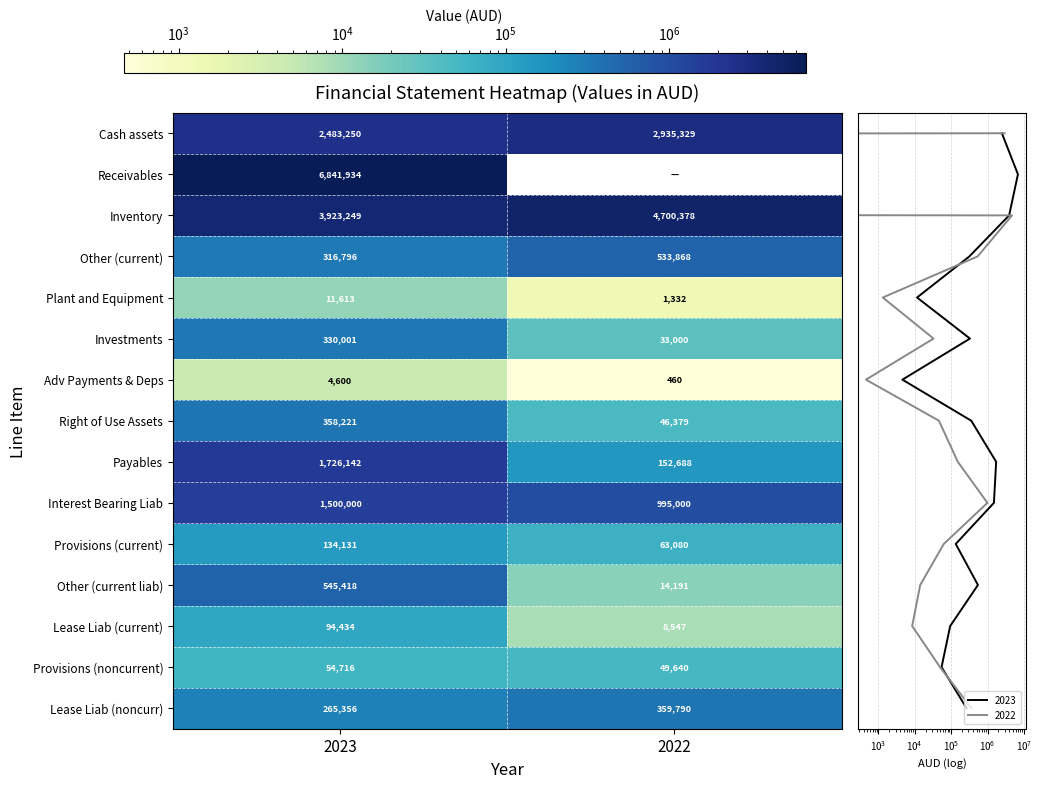

Rank the series by their maximum value, from highest to lowest.

Receivables, Inventory, Cash assets, Payables, Interest Bearing Liab, Other (current liab), Other (current), Lease Liab (noncurr), Right of Use Assets, Investments, Provisions (current), Lease Liab (current), Provisions (noncurrent), Plant and Equipment, Adv Payments & Deps